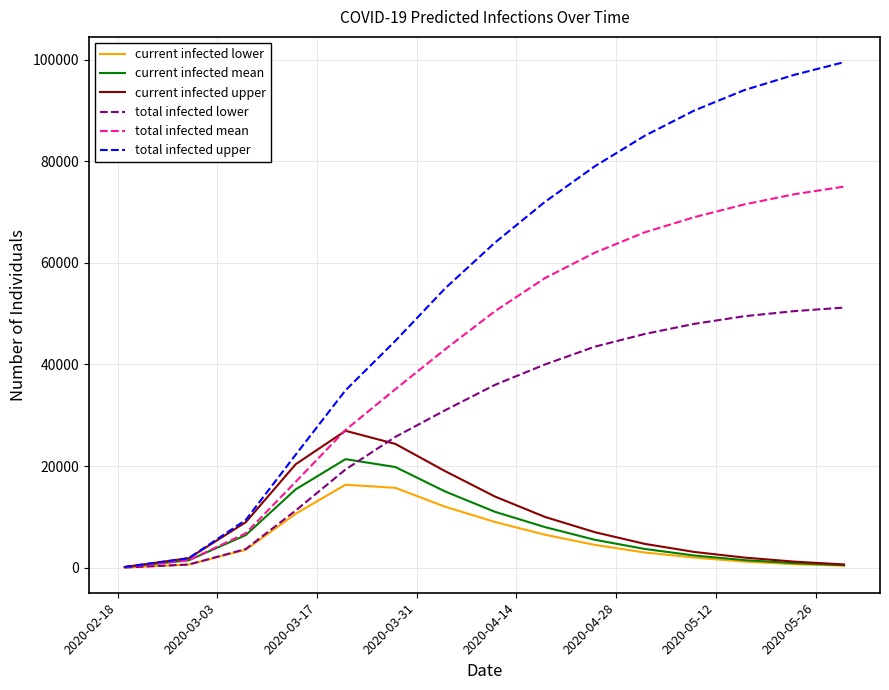

Which series has the largest range (max minus min)?

total infected upper